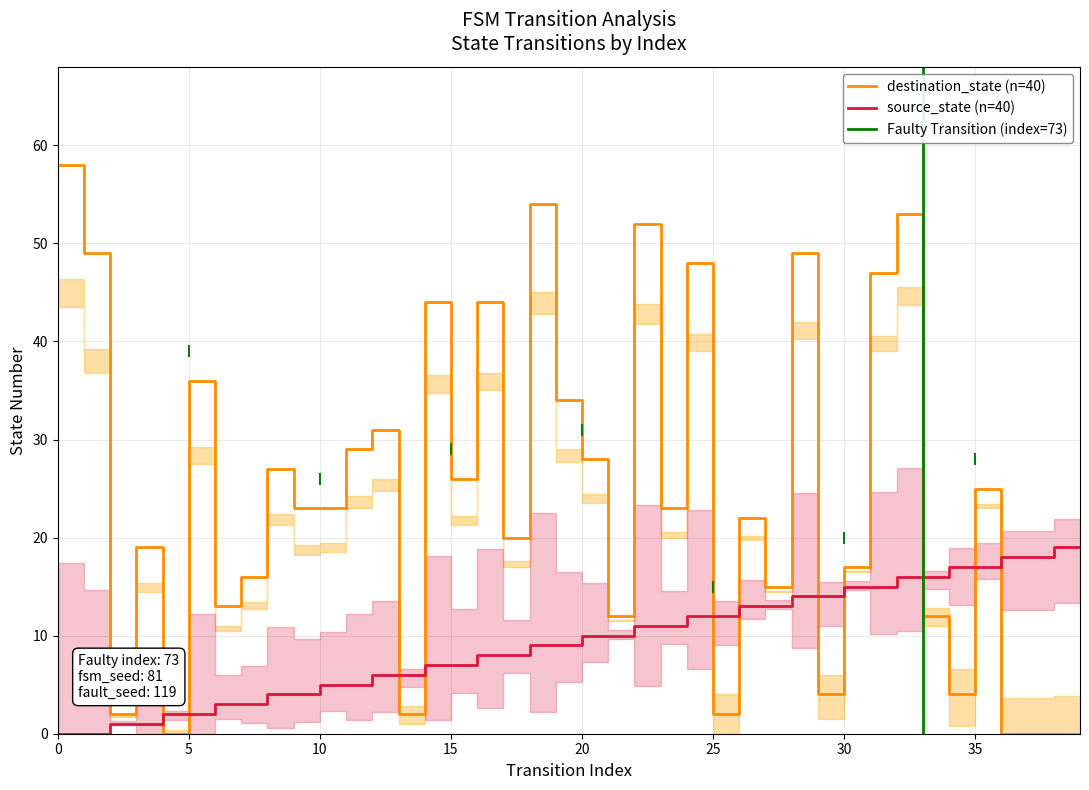

At 4, list the series in order from largest to smallest.

source_state, destination_state